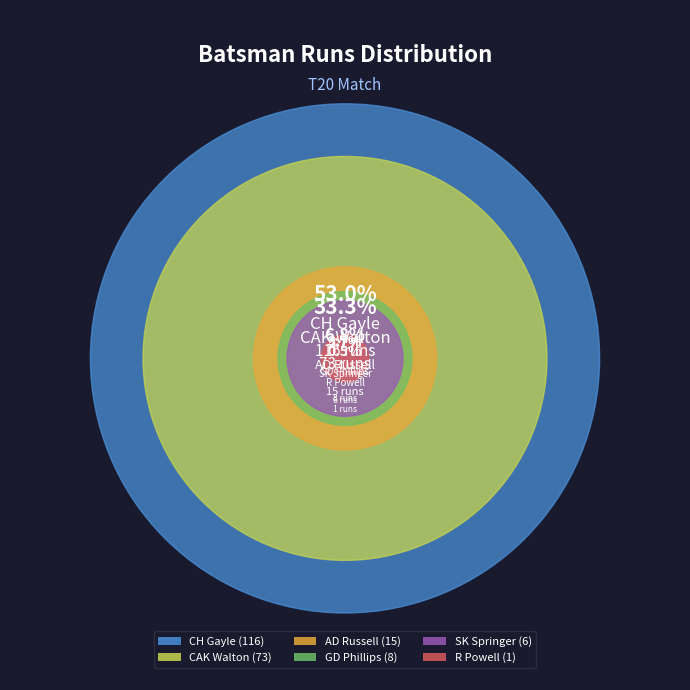

Between GD Phillips and CH Gayle, which is larger?

CH Gayle